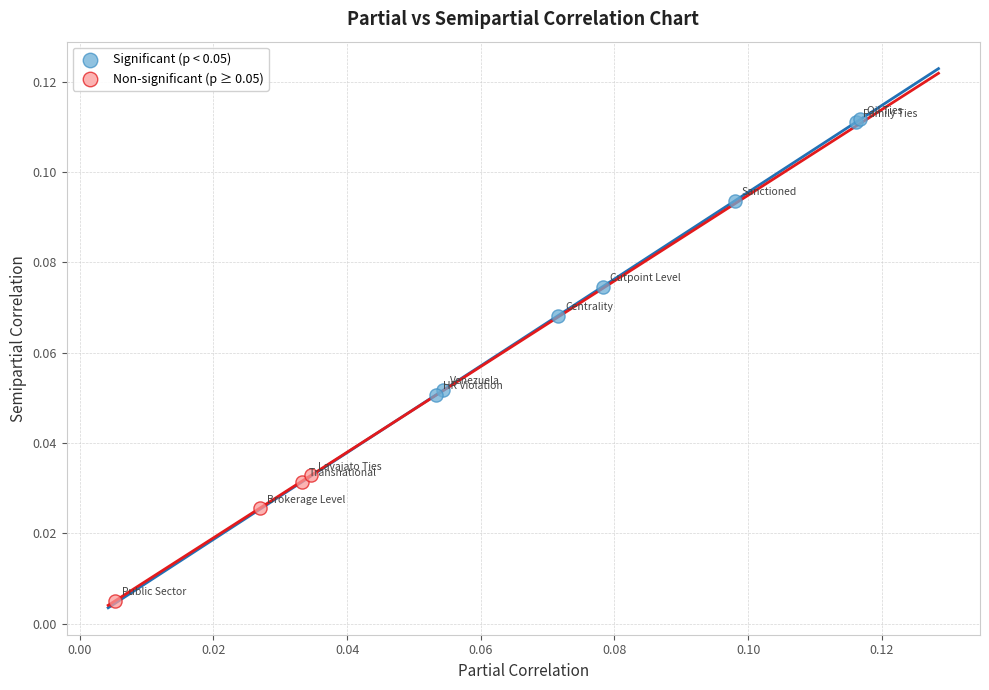

Which series has the largest Y range (max minus min)?

Significant (p < 0.05)